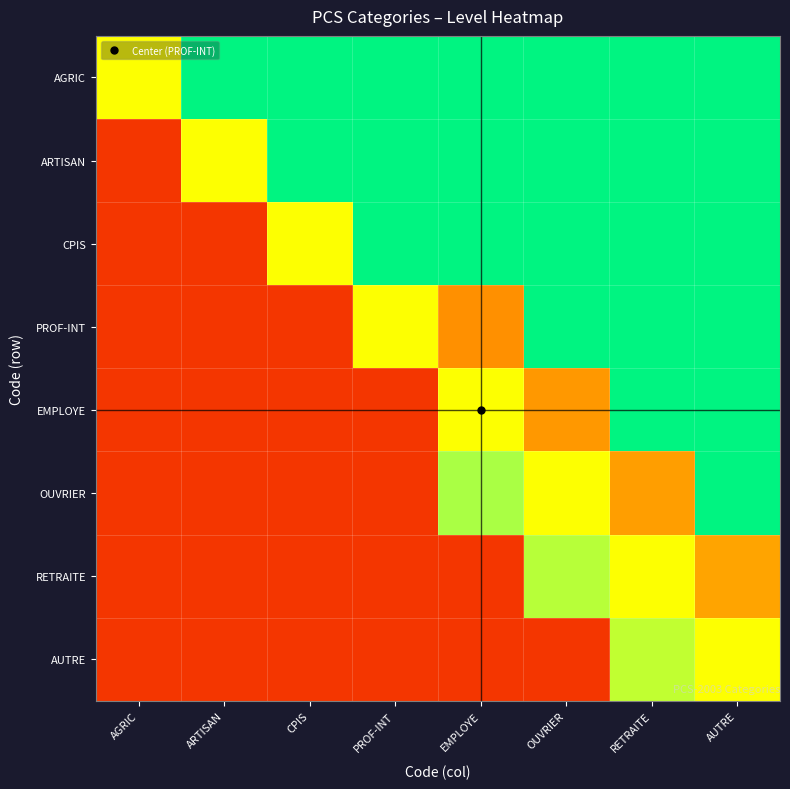

Rank the series by their maximum value, from lowest to highest.

AUTRE, RETRAITE, AGRIC, ARTISAN, CPIS, PROF-INT, EMPLOYE, OUVRIER